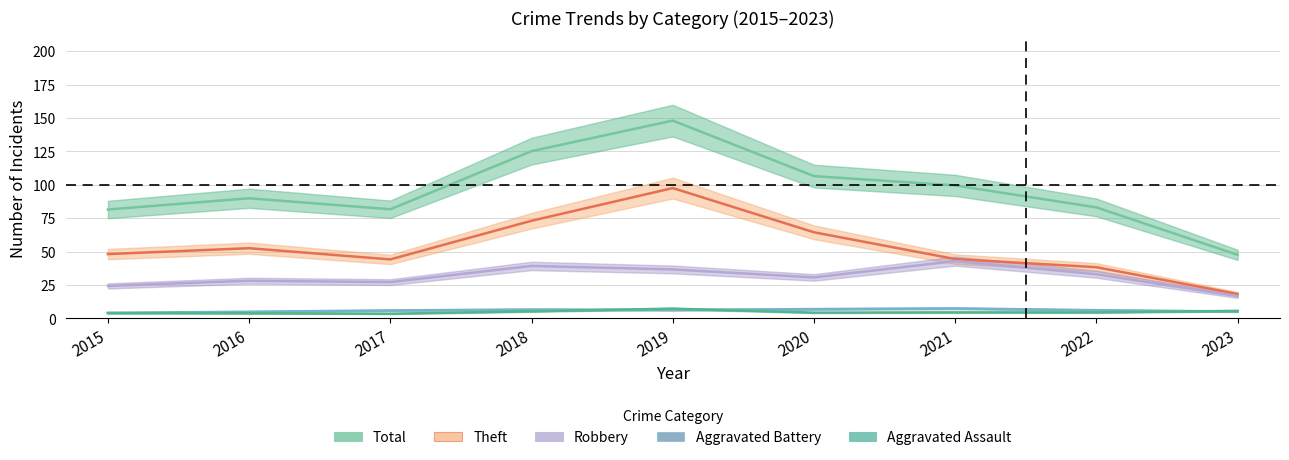

At which label is Total closest to 103?

2021